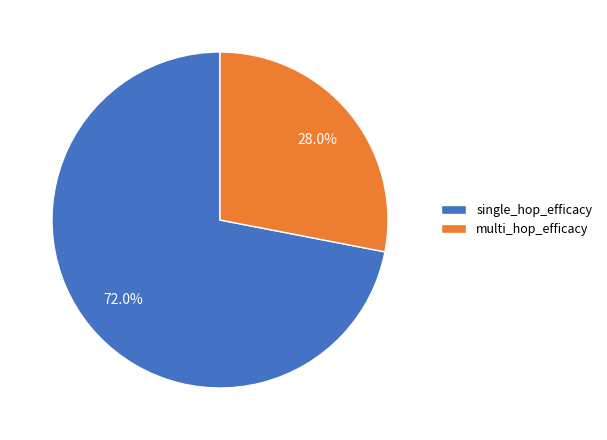

To the nearest percent, what portion does single_hop_efficacy represent?

72%